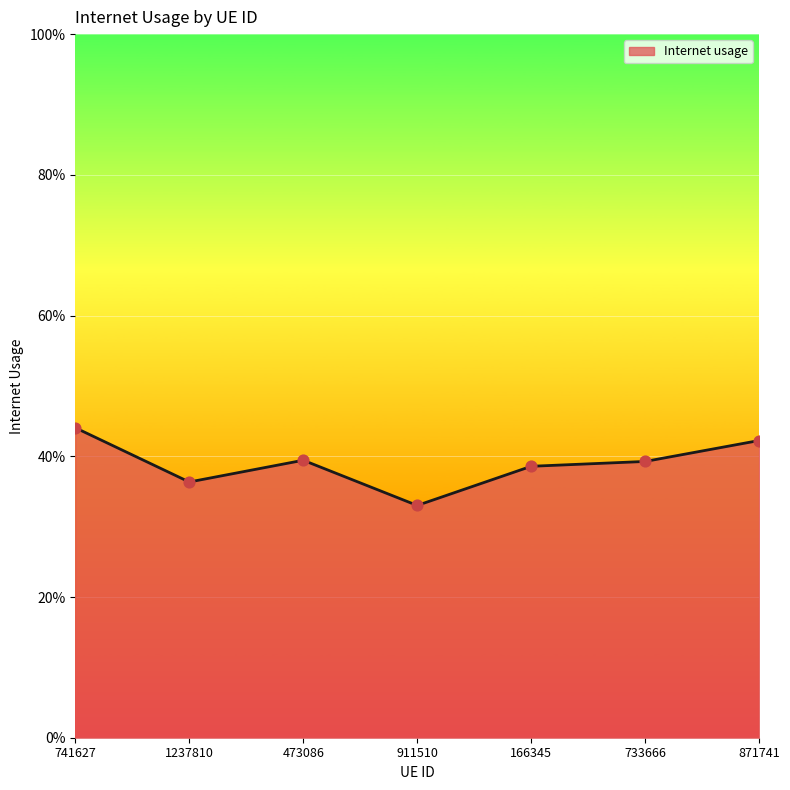

What is the change in value from 911510 to 166345?

+0.1